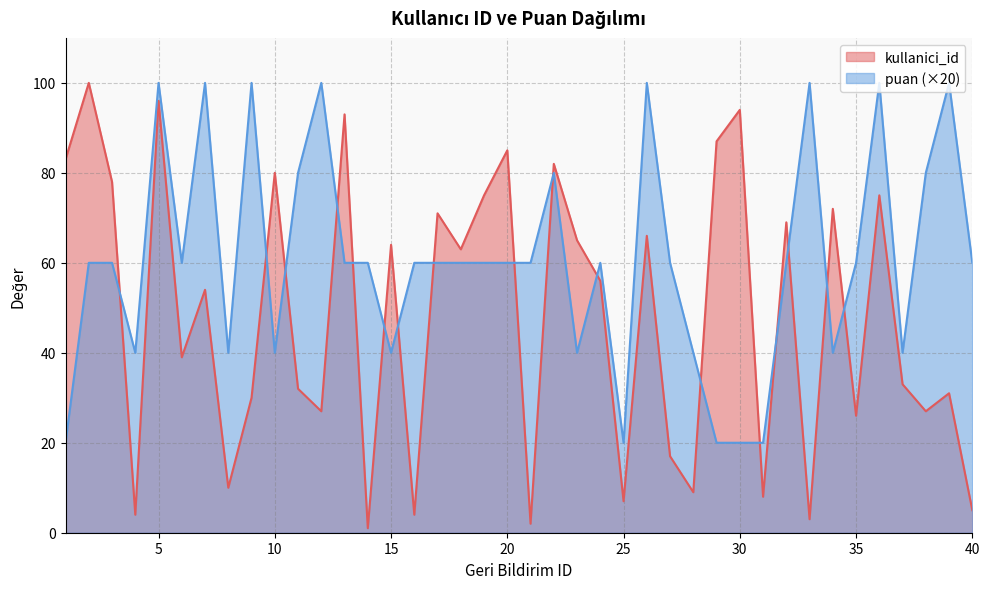

What is the total value across all series at 23?

105